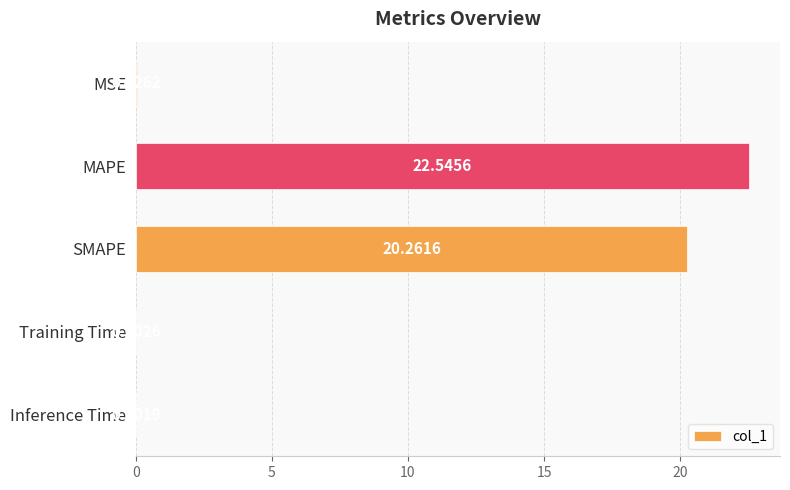

Are the bars grouped side by side (vs. stacked)?

No